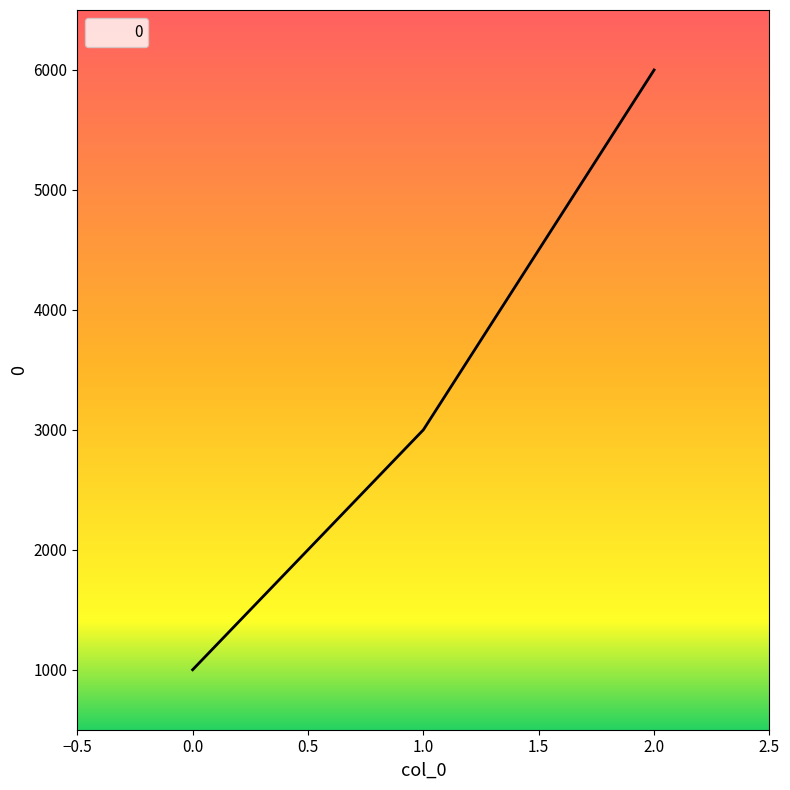

List the labels in order of value, largest first.

2.0, 1.0, 0.0